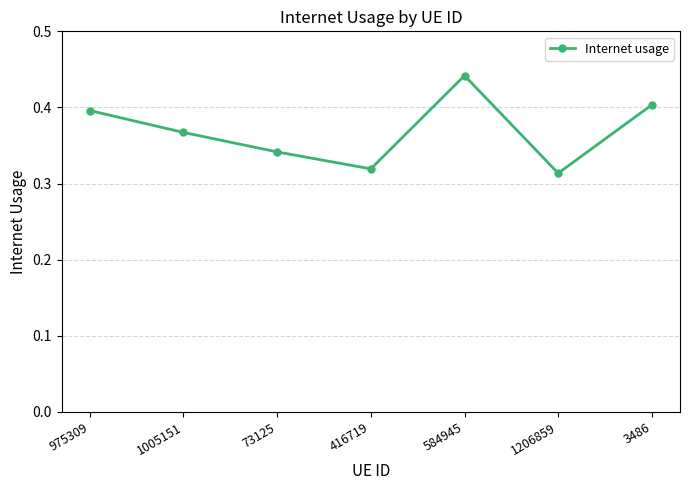

Where is the first local maximum?

584945